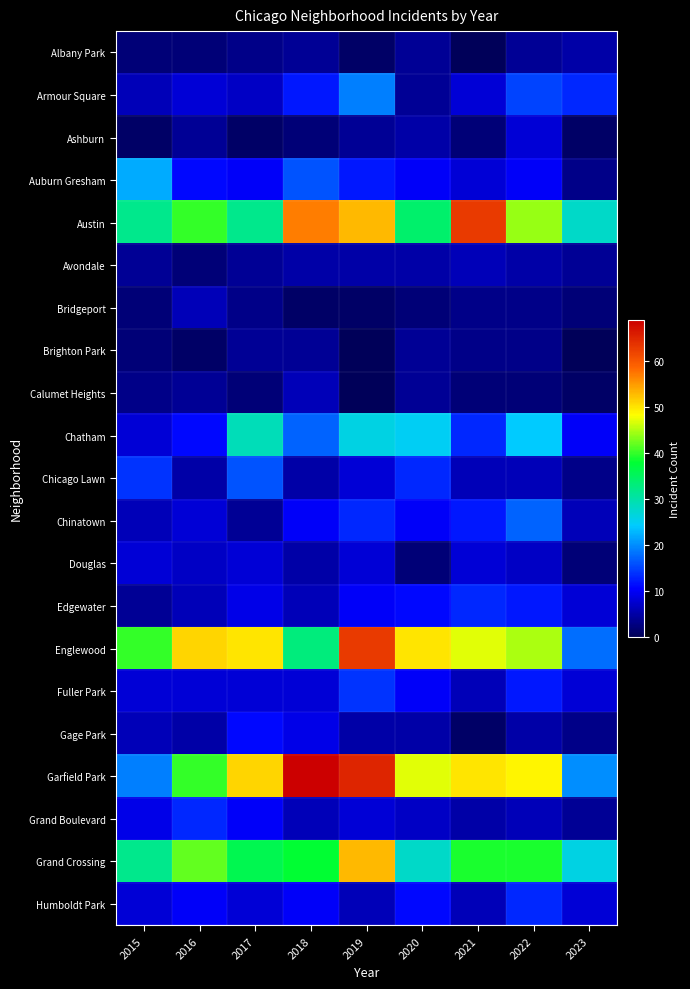

At which category is the sum across all series the highest?

2019